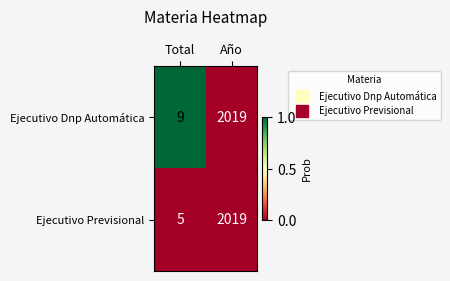

List the labels in order of Ejecutivo Dnp Automática value, largest first.

Año, Total